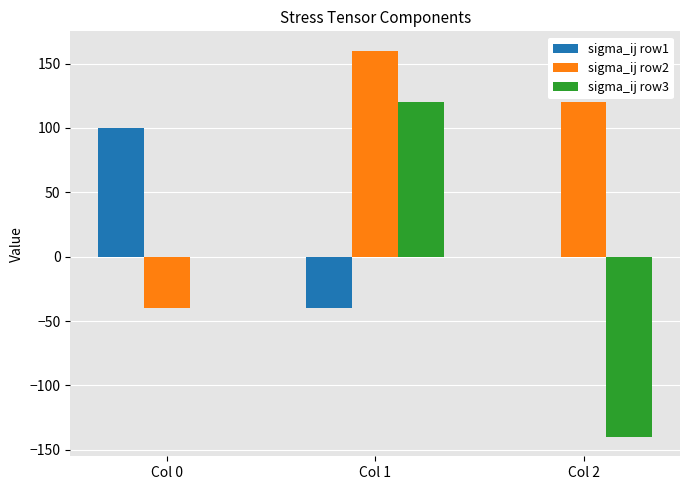

Reading left to right, list all the values displayed in this chart.

sigma_ij row1: Col 0=100	Col 1=-40	Col 2=0
sigma_ij row2: Col 0=-40	Col 1=160	Col 2=120
sigma_ij row3: Col 0=0	Col 1=120	Col 2=-140